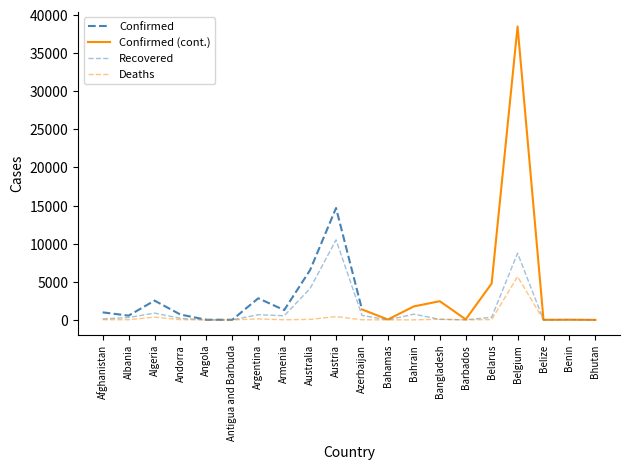

In Recovered, how many points are higher than both neighbors (excluding endpoints)?

6